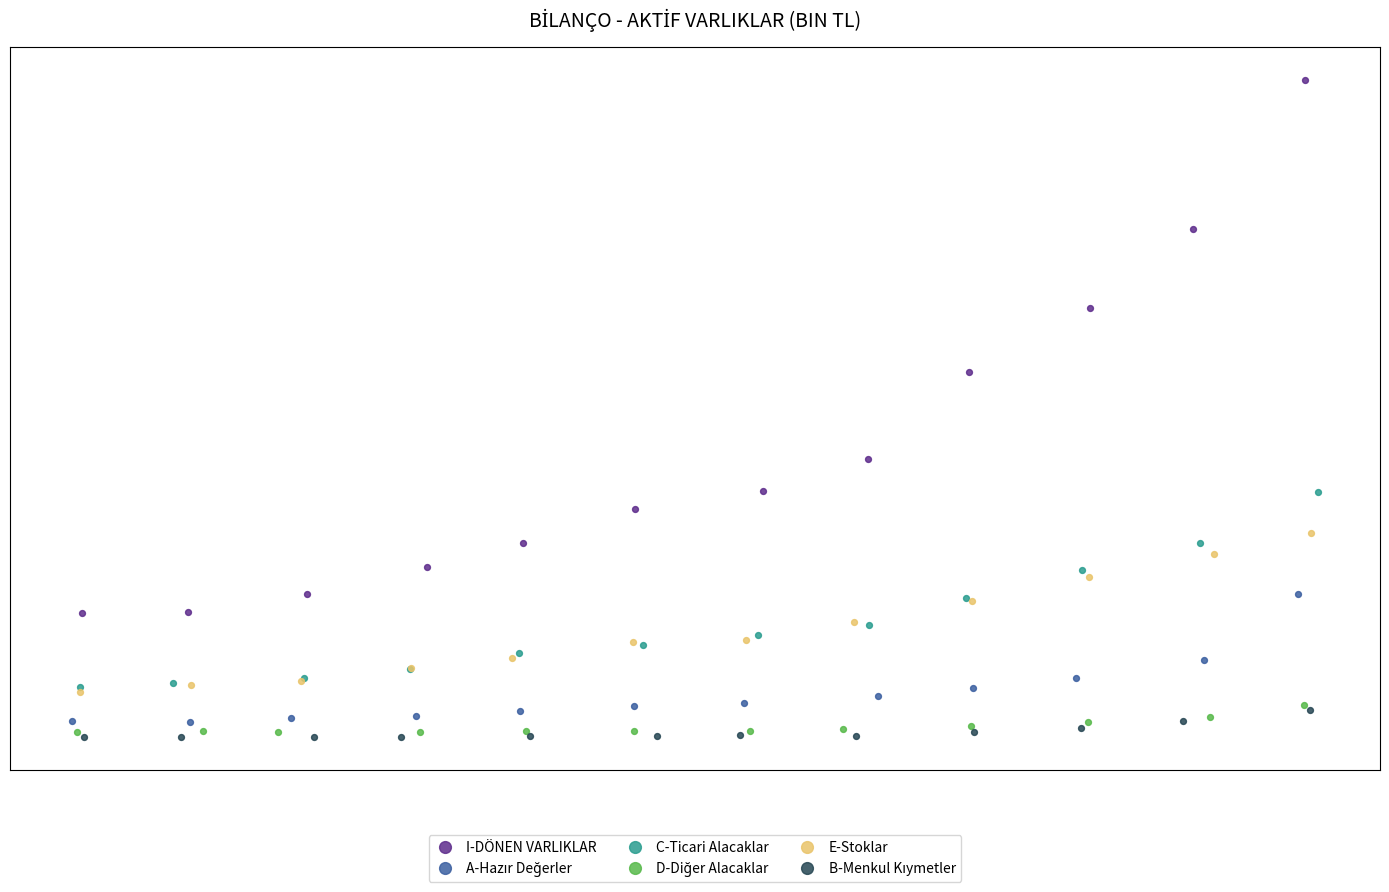

Which series reaches the maximum Y coordinate?

I-DÖNEN VARLIKLAR